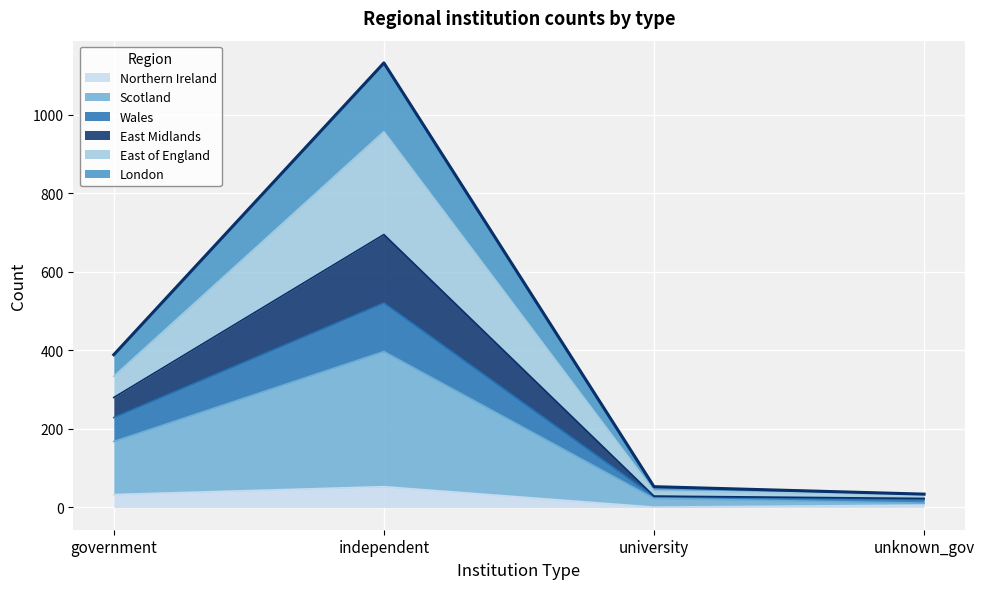

At which category is the sum across all series the highest?

independent